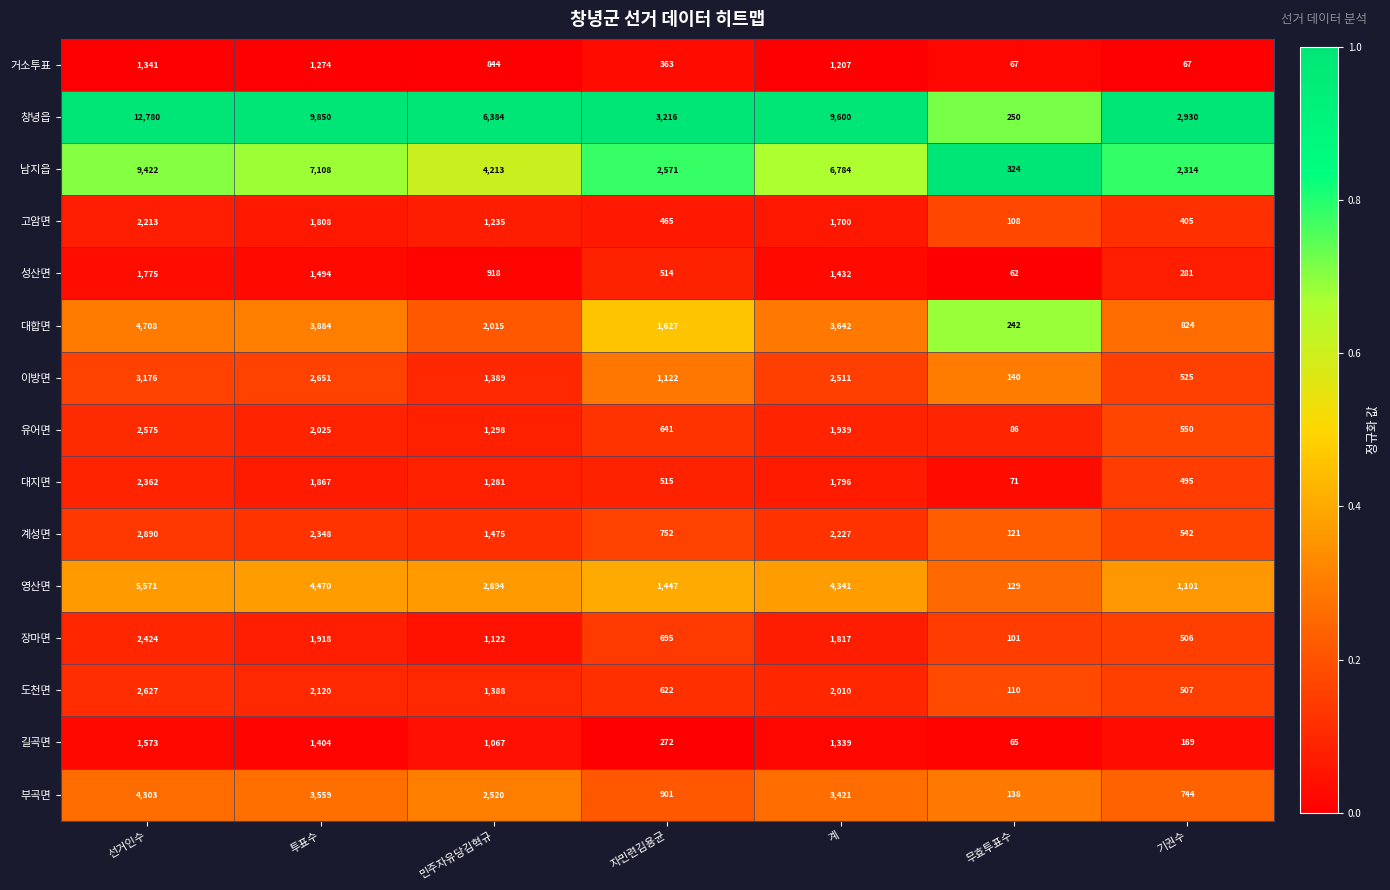

The value of 영산면 at 기권수 is 606. True or false?

False